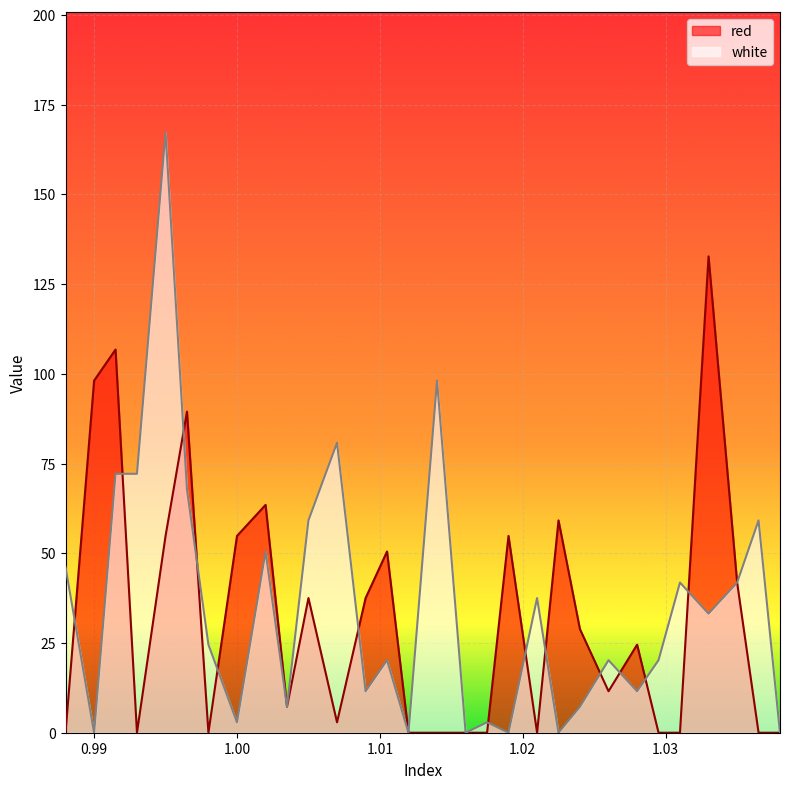

Reading left to right, what are all the values shown in this chart?

red: 0.988=0.0	0.99=98.1	0.9915=106.8	0.993=0.0	0.995=54.8	0.9965=89.5	0.998=0.0	1.0=54.8	1.002=63.5	1.0035=7.2	1.005=37.5	1.007=2.9	1.009=37.5	1.0105=50.5	1.012=0.0	1.014=0.0	1.016=0.0	1.0175=0.0	1.019=54.8	1.021=0.0	1.0225=59.2	1.024=28.9	1.026=11.6	1.028=24.5	1.0295=0.0	1.031=0.0	1.033=132.7	1.035=41.8	1.0365=0.0	1.038=0.0
white: 0.988=46.2	0.99=0.0	0.9915=72.1	0.993=72.1	0.995=167.4	0.9965=67.8	0.998=24.5	1.0=2.9	1.002=50.5	1.0035=7.2	1.005=59.2	1.007=80.8	1.009=11.6	1.0105=20.2	1.012=0.0	1.014=98.1	1.016=0.0	1.0175=2.9	1.019=0.0	1.021=37.5	1.0225=0.0	1.024=7.2	1.026=20.2	1.028=11.6	1.0295=20.2	1.031=41.8	1.033=33.2	1.035=41.8	1.0365=59.2	1.038=0.0